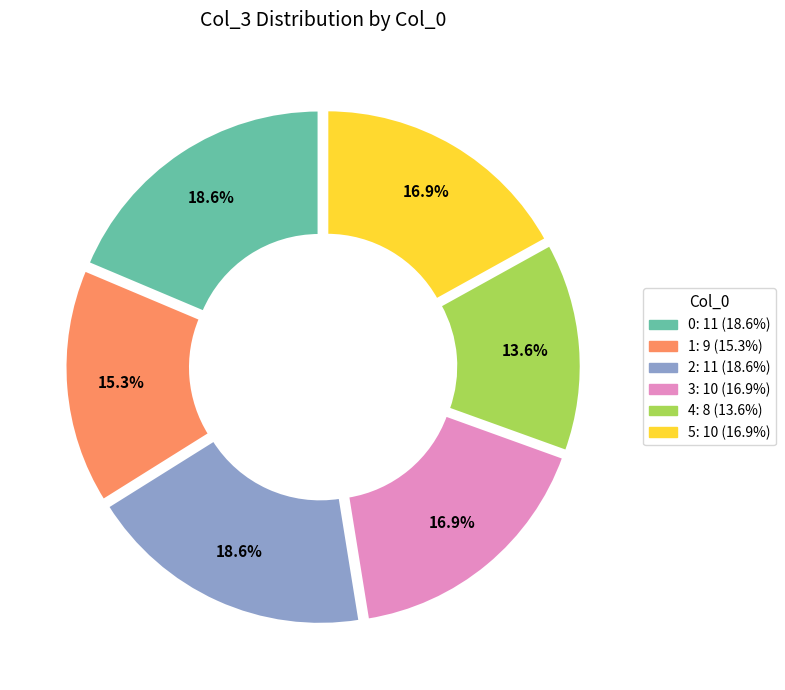

What is the ratio of the value at 2 to the value at 1?

1.2